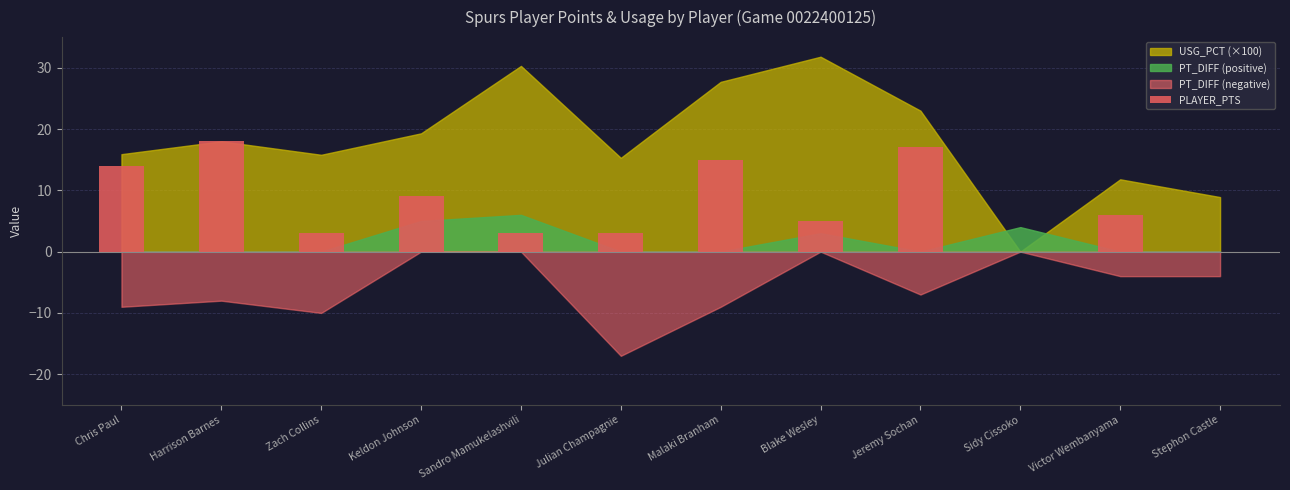

The chart shows a value of 0 at Stephon Castle. True or false?

True